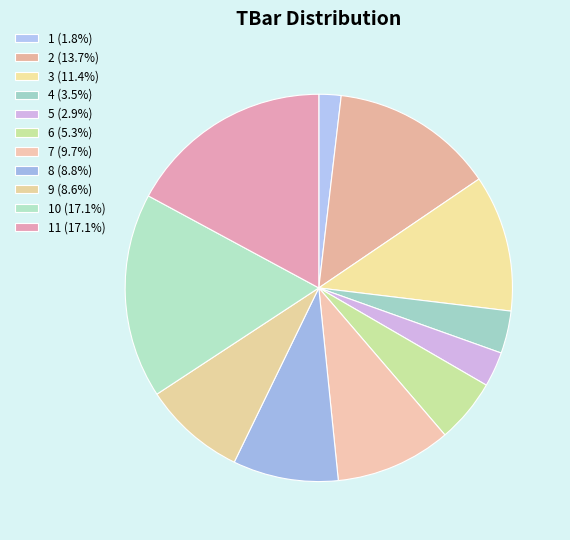

Count the number of slices in the pie.

11